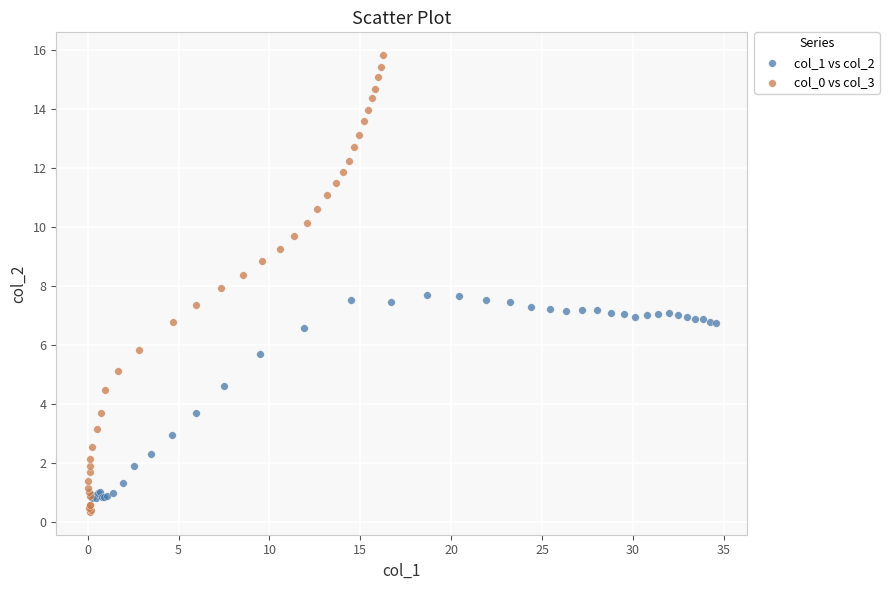

Which series has the widest spread of Y values?

col_0 vs col_3